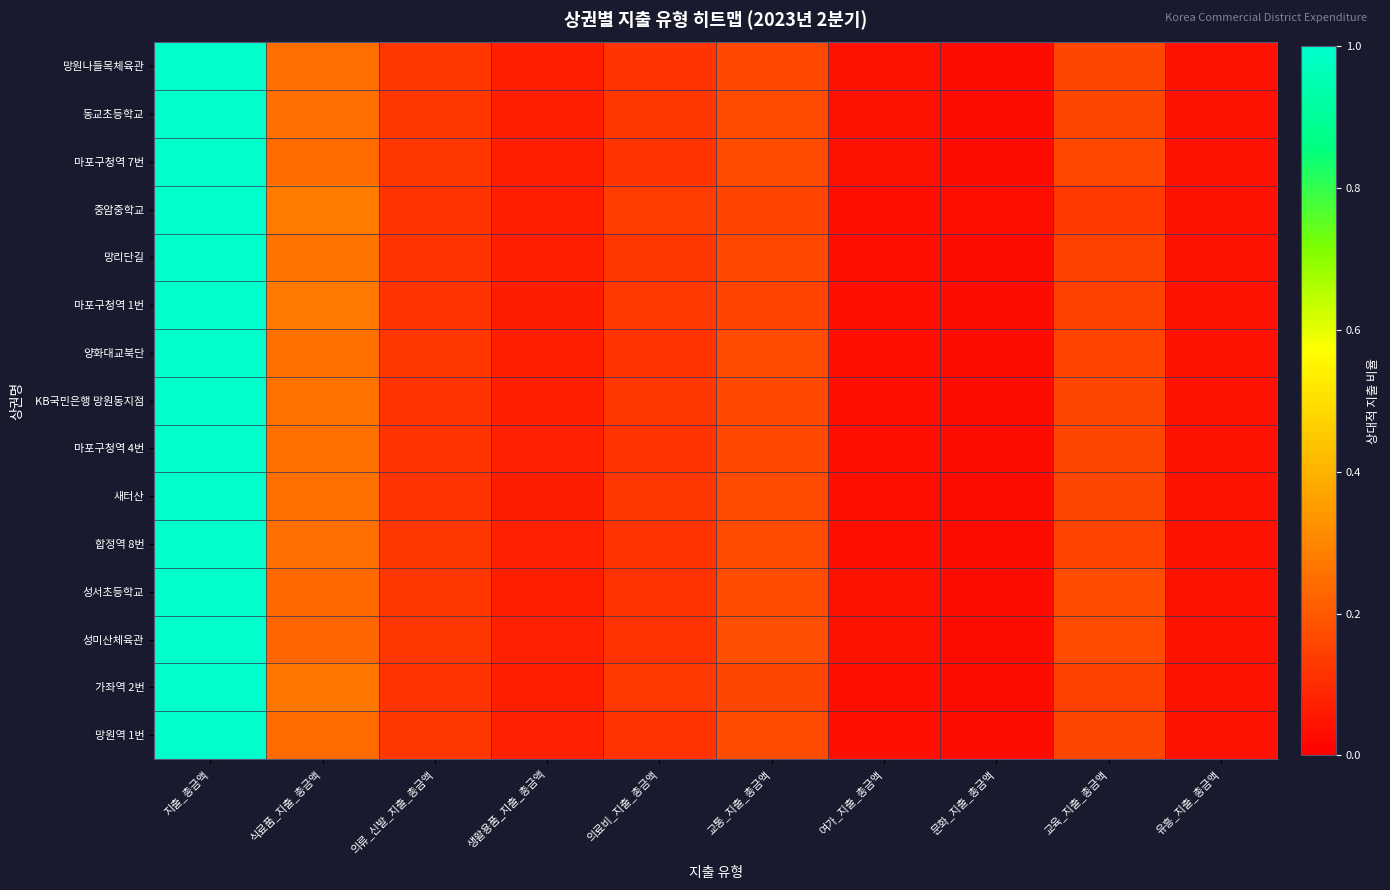

At which category is the sum across all series the highest?

지출_총금액